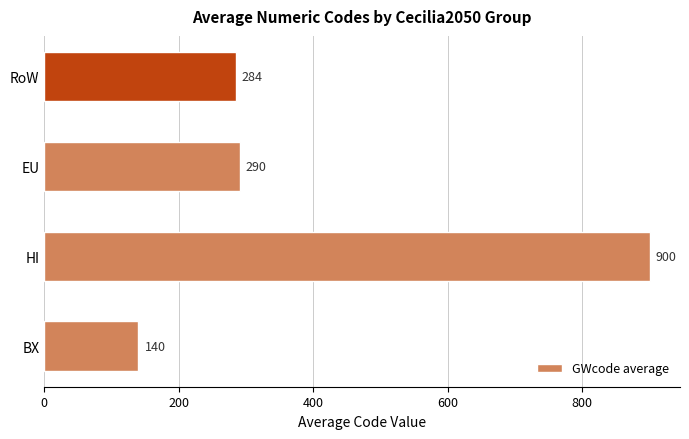

The value at BX is 78.0. True or false?

False